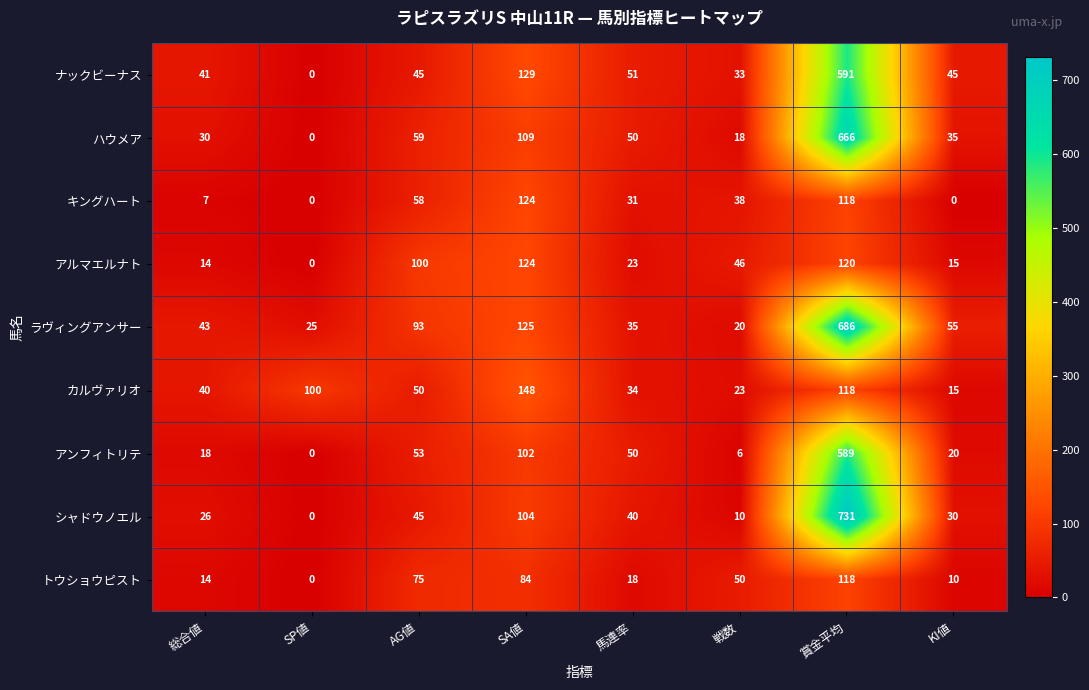

What is the difference between the maximum and minimum values in the ハウメア series?

666